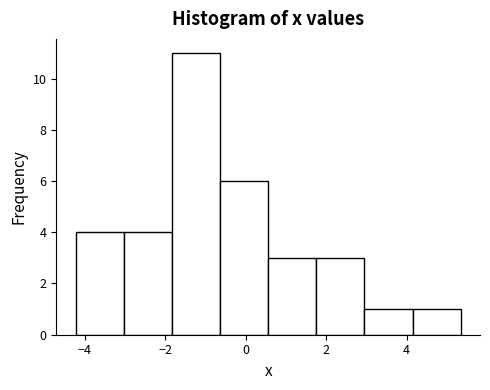

Reading left to right, transcribe this chart: for each bar, give the range it covers on the x-axis and its height. Neither the bar edges nor the heights are printed on the chart, so give them approximately, as read against the axes.

-4.2 to -3.0: 4
-3.0 to -1.8: 4
-1.8 to -0.6: 11
-0.6 to 0.6: 6
0.6 to 1.8: 3
1.8 to 3.0: 3
3.0 to 4.2: 1
4.2 to 5.4: 1